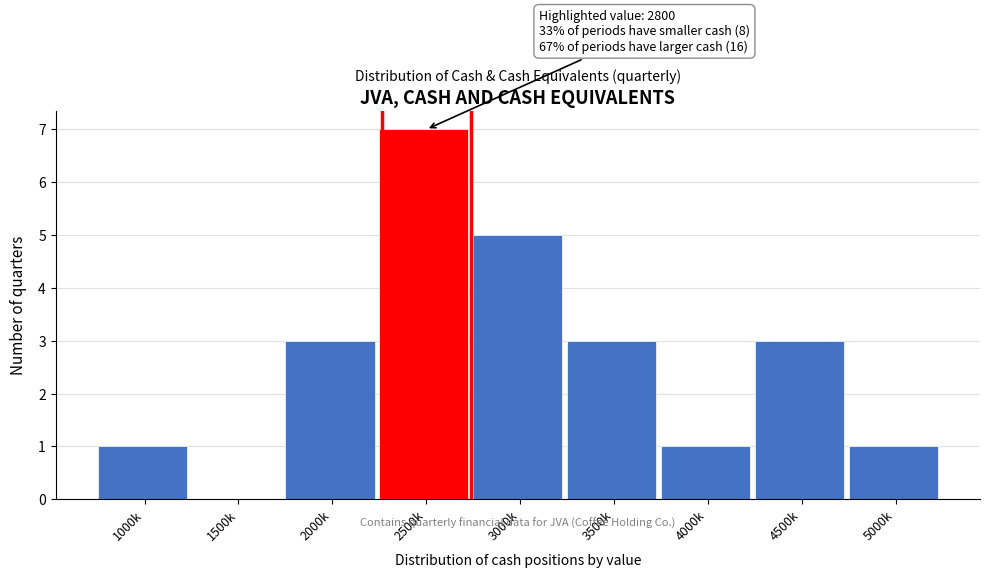

Reading left to right, extract all data points from this chart.

1000k=1	1500k=0	2000k=3	2500k=7	3000k=5	3500k=3	4000k=1	4500k=3	5000k=1